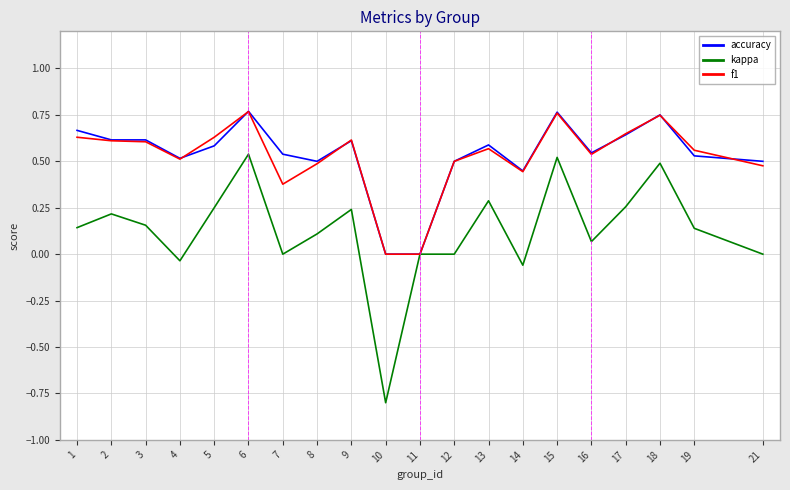

Where does the kappa series first go above 0?

1